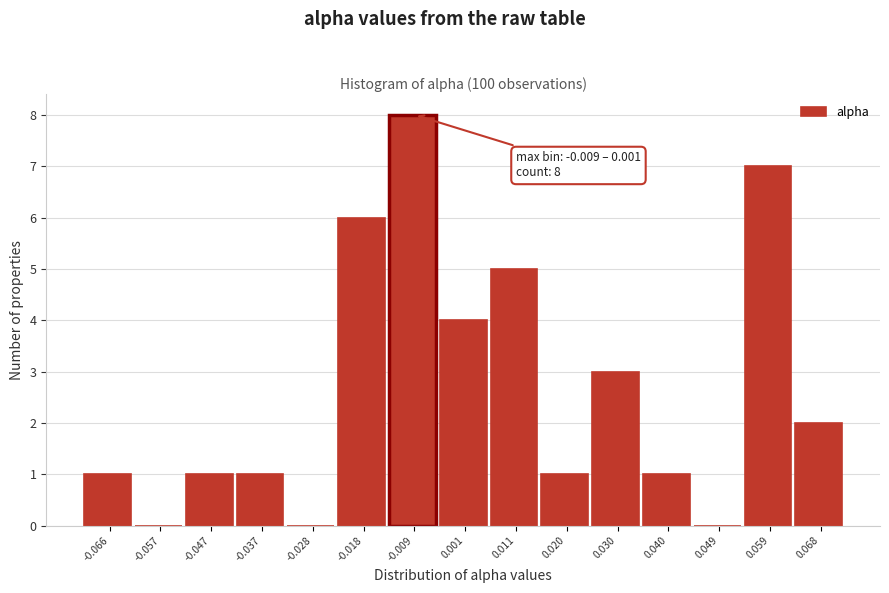

Reading left to right, extract all data points from this chart.

-0.066=1	-0.057=0	-0.047=1	-0.037=1	-0.028=0	-0.018=6	-0.009=8	0.001=4	0.011=5	0.020=1	0.030=3	0.040=1	0.049=0	0.059=7	0.068=2